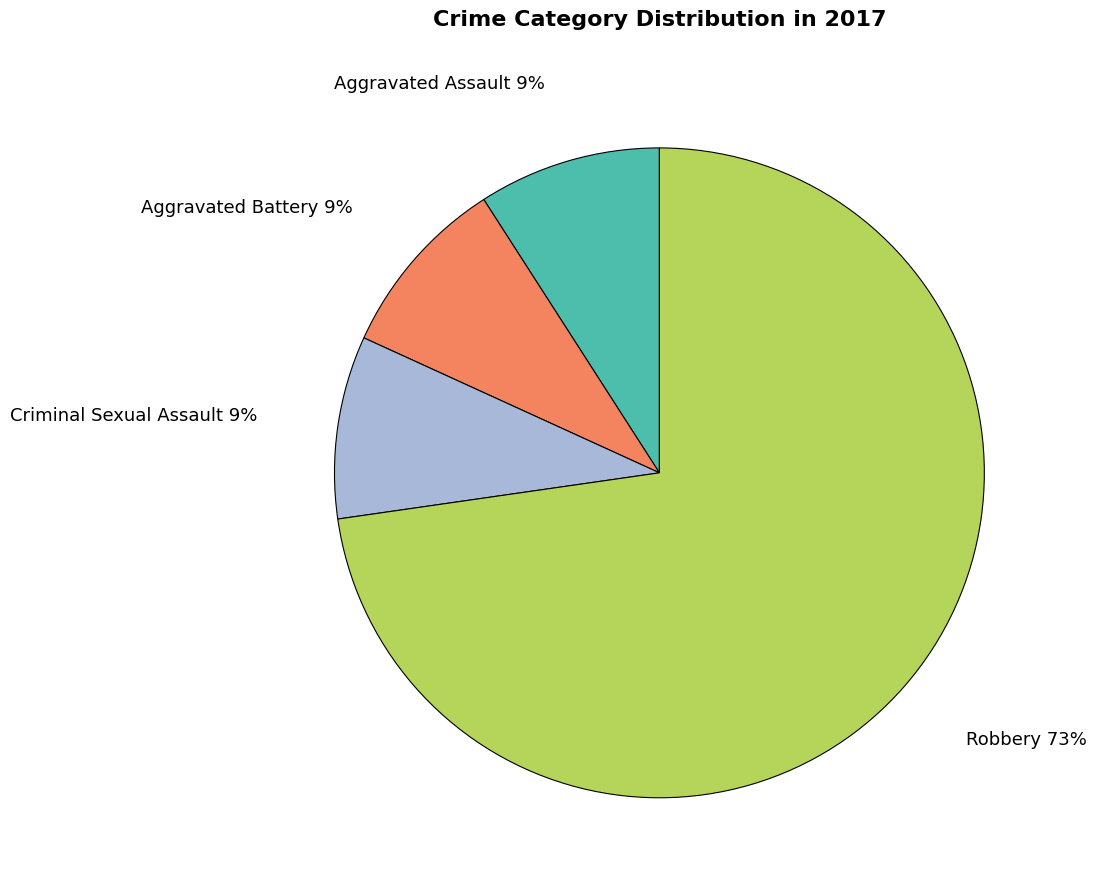

What is the ratio of the value at Aggravated Assault to the value at Aggravated Battery?

1.0